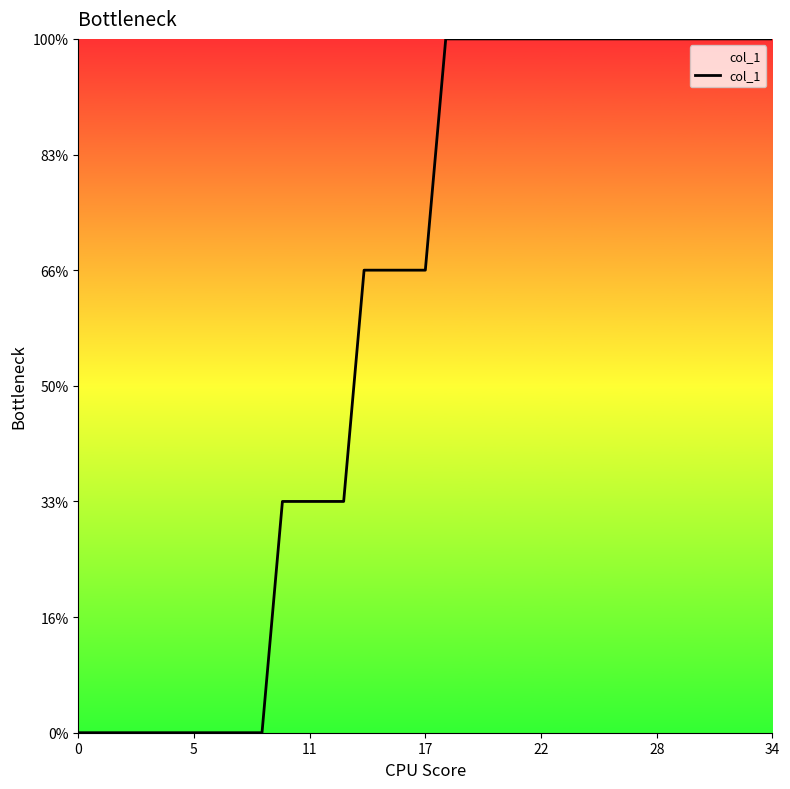

Does the chart display data point markers on the line(s)?

No